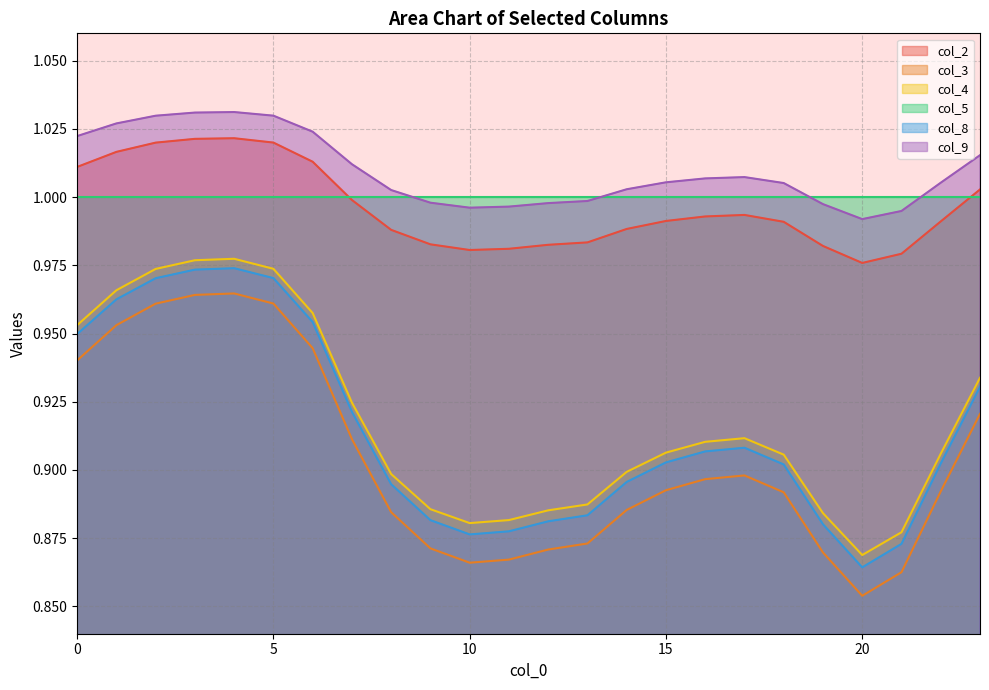

Is it true that col_8 equals 0.9 at 18?

True